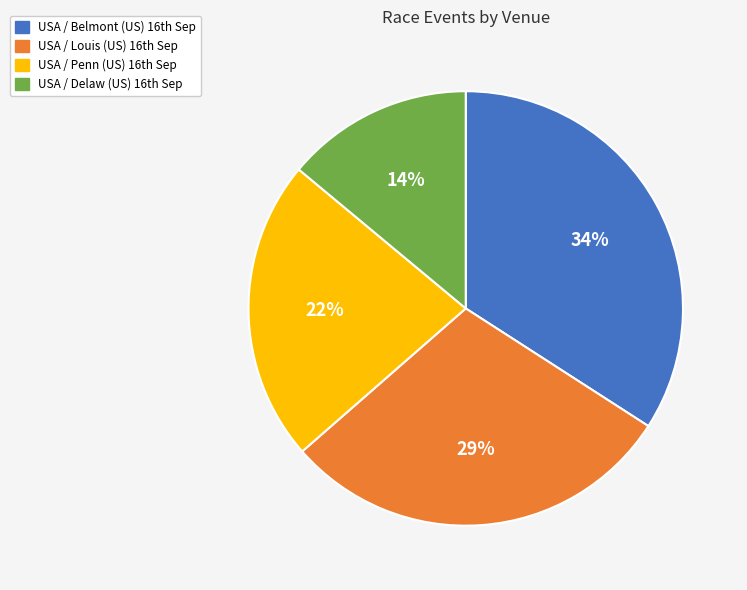

Rank the categories by value from highest to lowest.

USA / Belmont (US) 16th Sep, USA / Louis (US) 16th Sep, USA / Penn (US) 16th Sep, USA / Delaw (US) 16th Sep